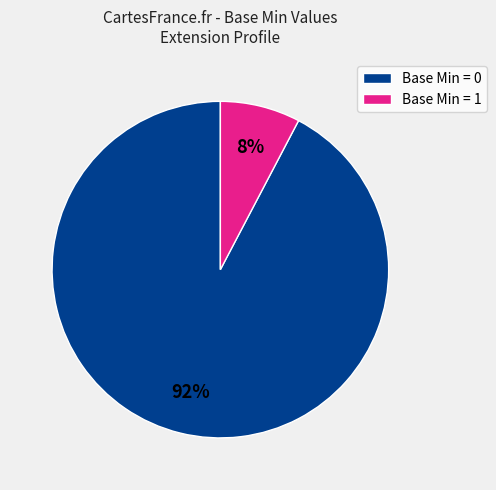

Which category accounts for the majority?

Base Min = 0